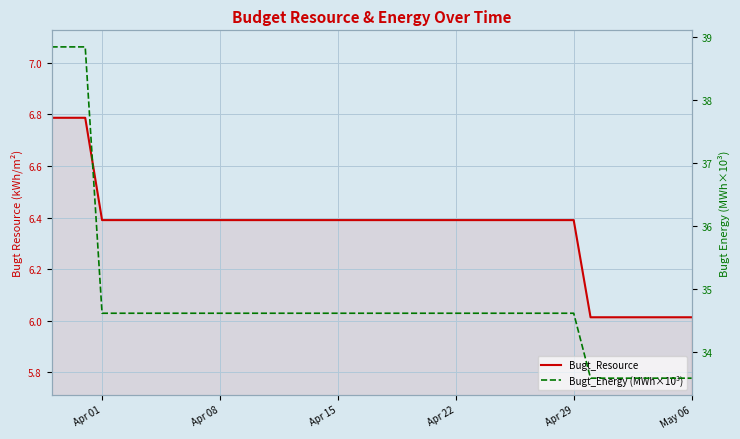

Does the chart display data point markers on the line(s)?

No